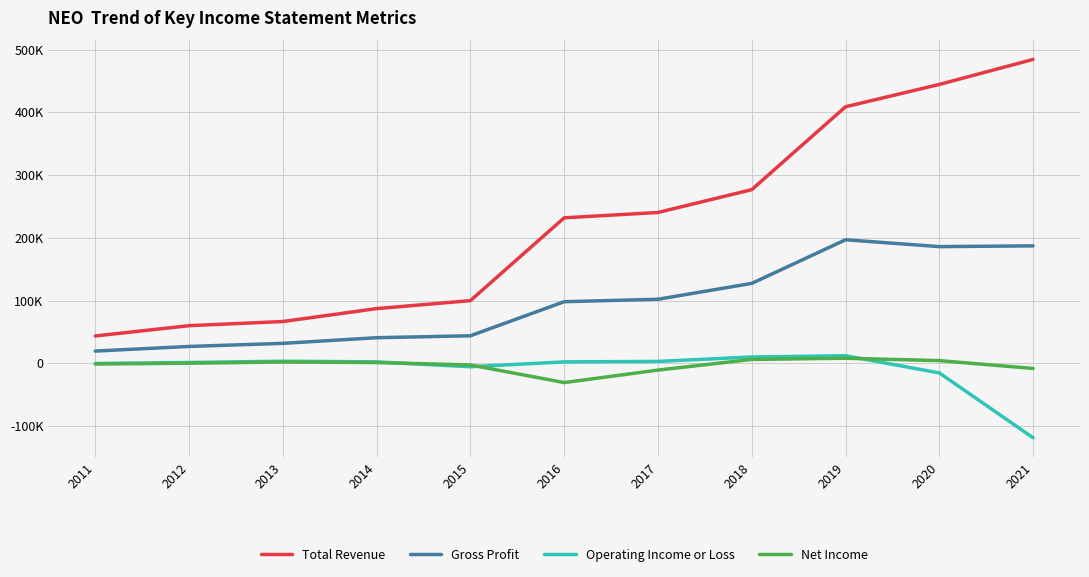

True or false: Gross Profit and Operating Income or Loss cross at least once.

False